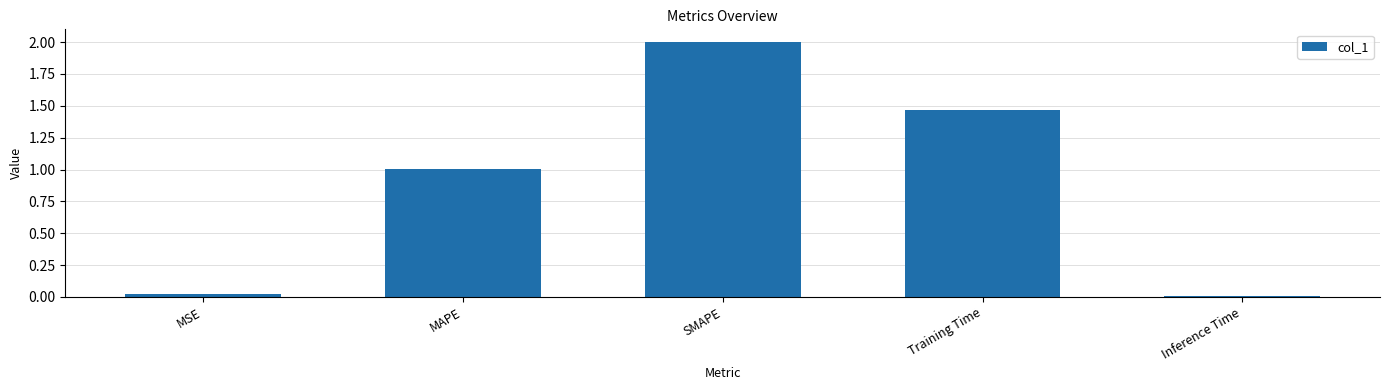

Are the bars horizontal?

No